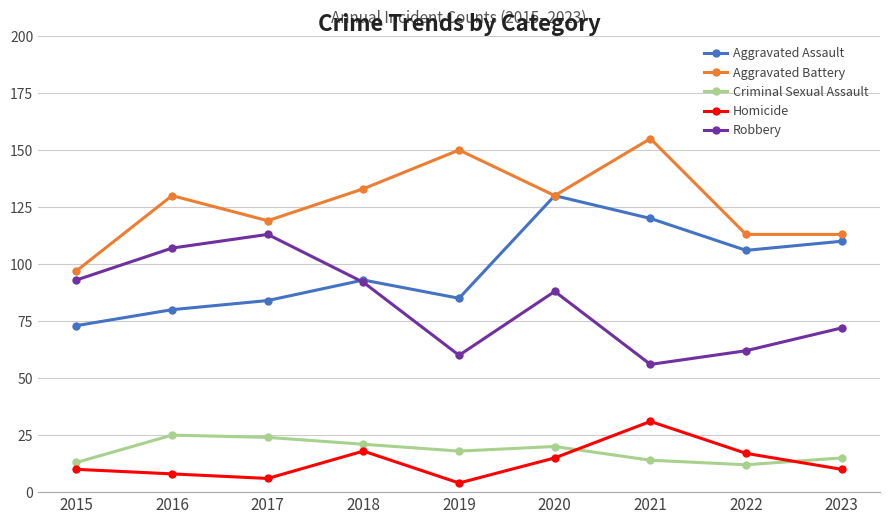

What is the difference between the second highest and second lowest values in the Aggravated Assault series?

40